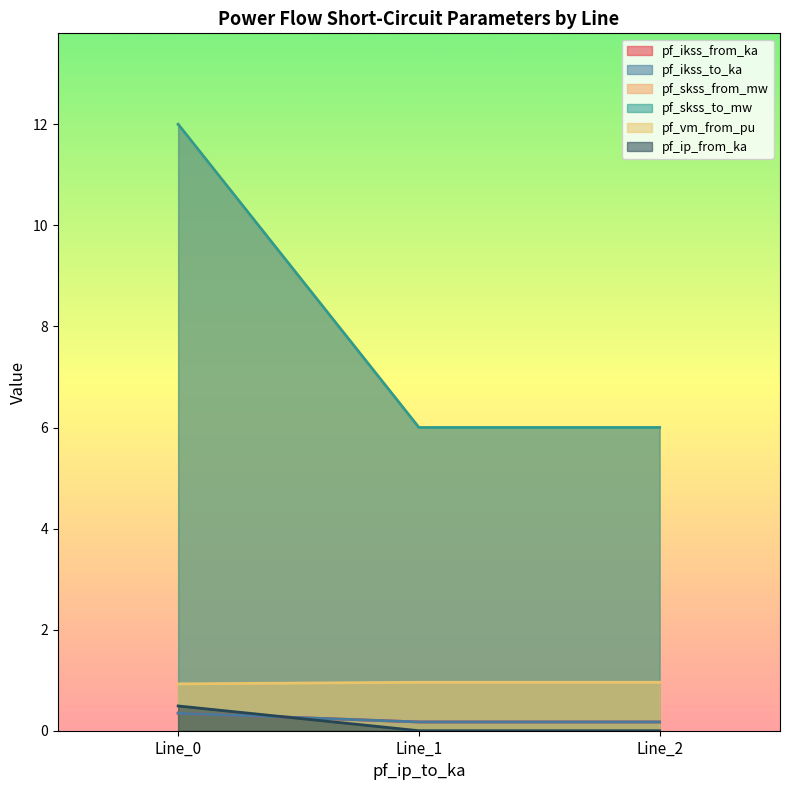

What are all the series names shown in the legend?

pf_ikss_from_ka, pf_ikss_to_ka, pf_skss_from_mw, pf_skss_to_mw, pf_vm_from_pu, pf_ip_from_ka